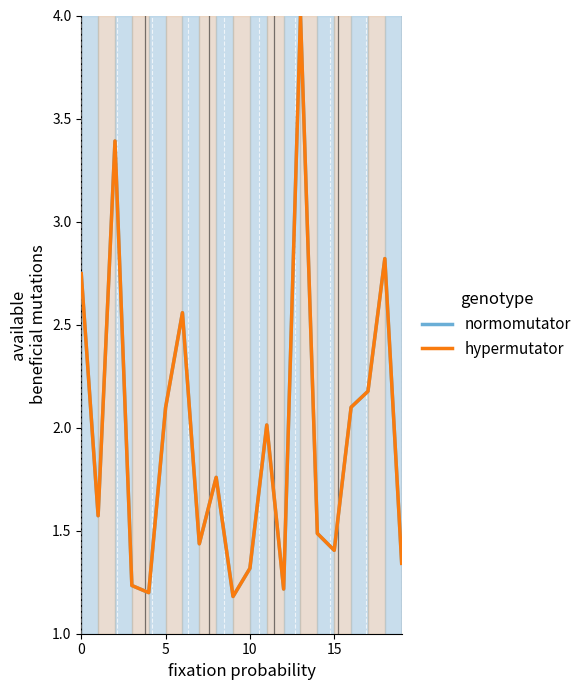

Is this an area chart (filled region under the line)?

No